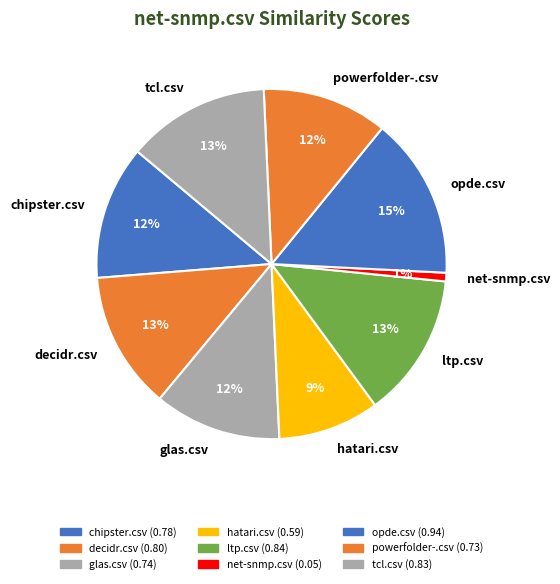

Does opde.csv account for over 50% of the chart?

No